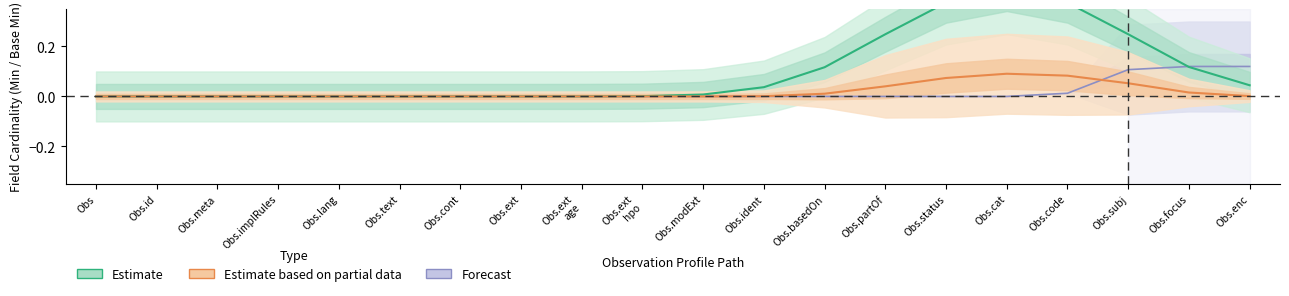

What is the label of the 5th point from the right?

Obs.cat